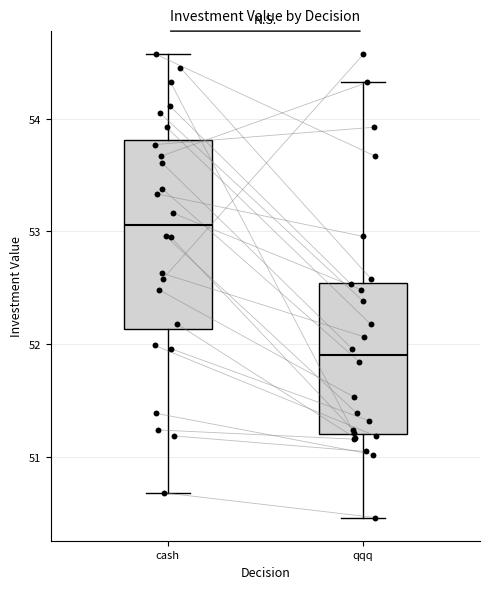

Where does the median line of the box for qqq sit on the y-axis? The values are not printed on the chart, so give them approximately, as read against the axis.

51.9